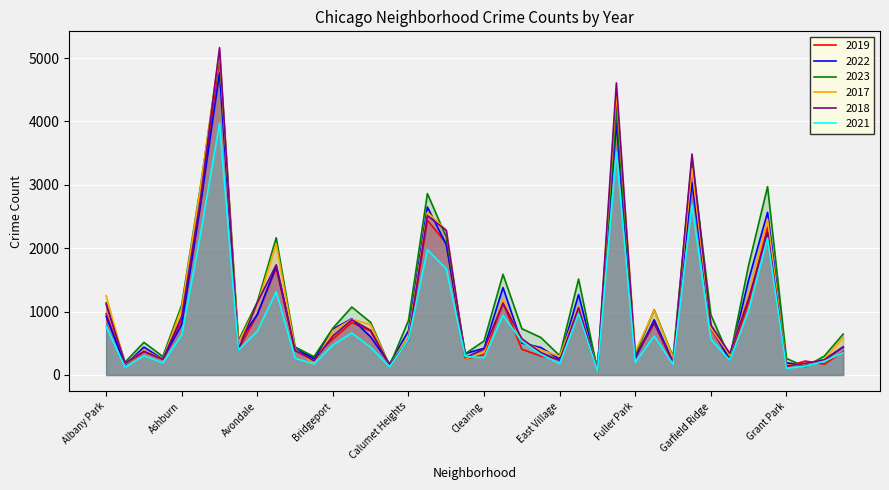

Between Bridgeport and Greektown, which is larger?

Bridgeport